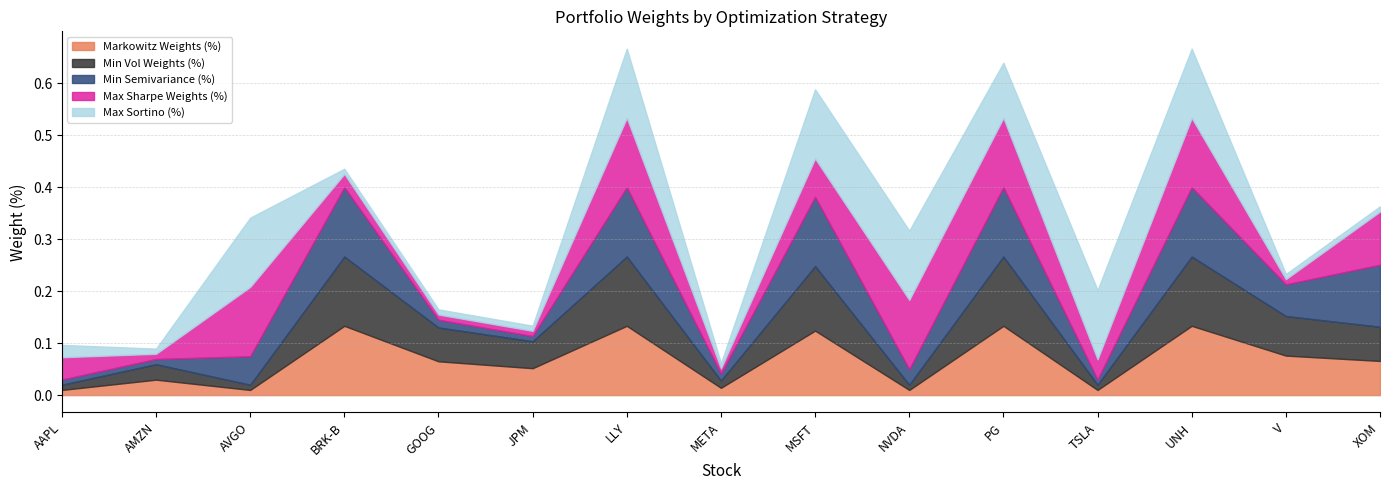

Where is the first local minimum for Markowitz Weights (%)?

AVGO